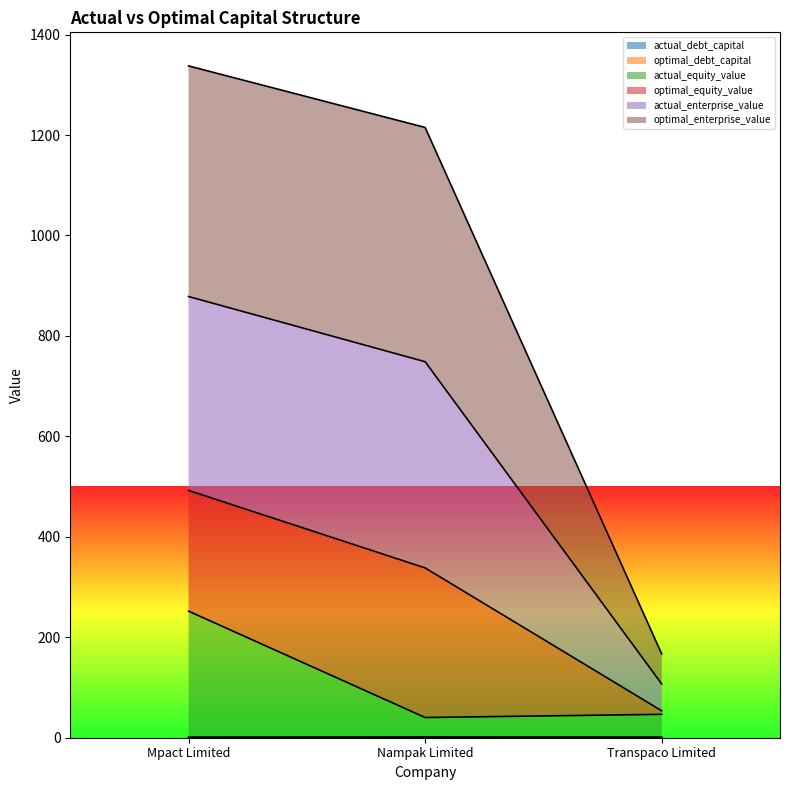

How many lines are shown in the chart?

6